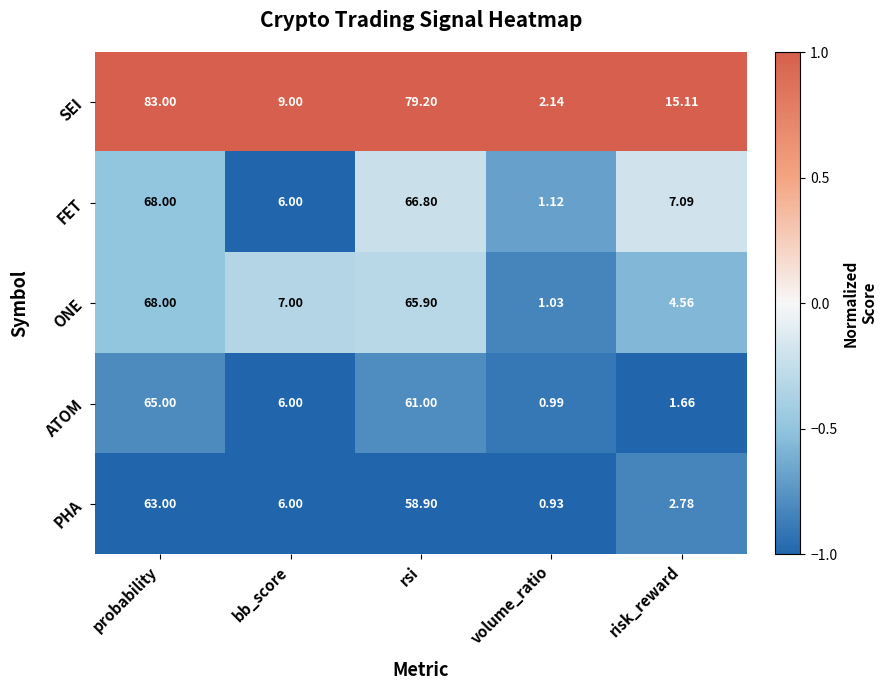

Which series has the largest range (max minus min)?

SEI